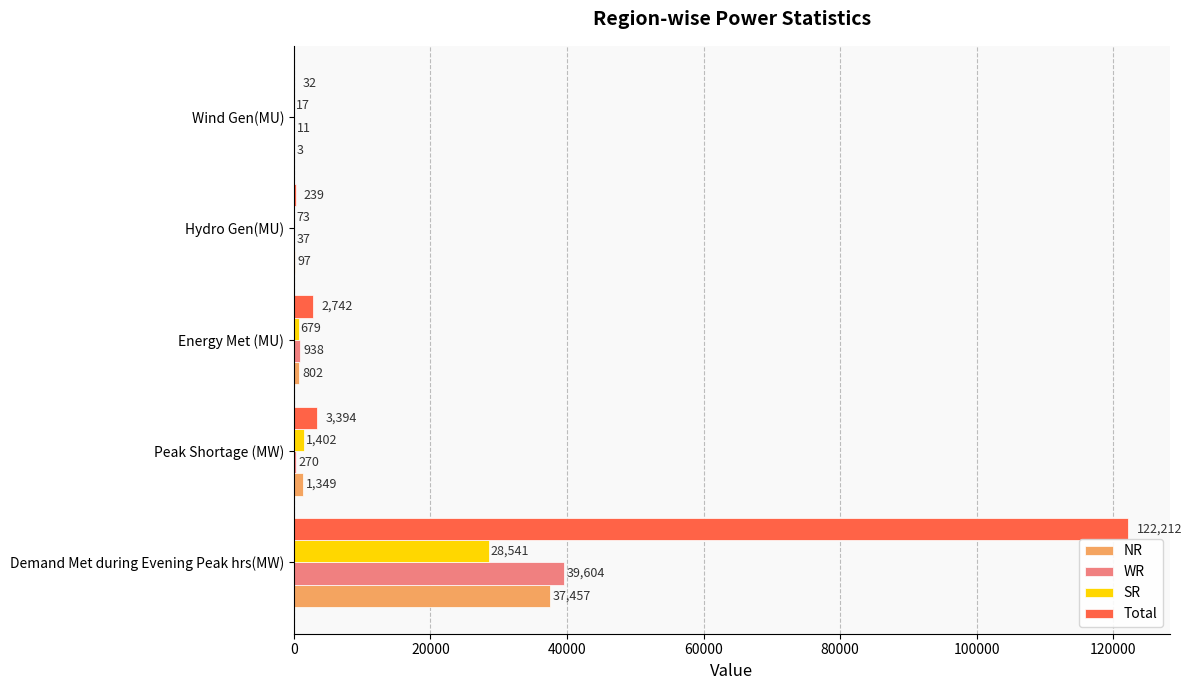

What is the sum of all NR values?

39708